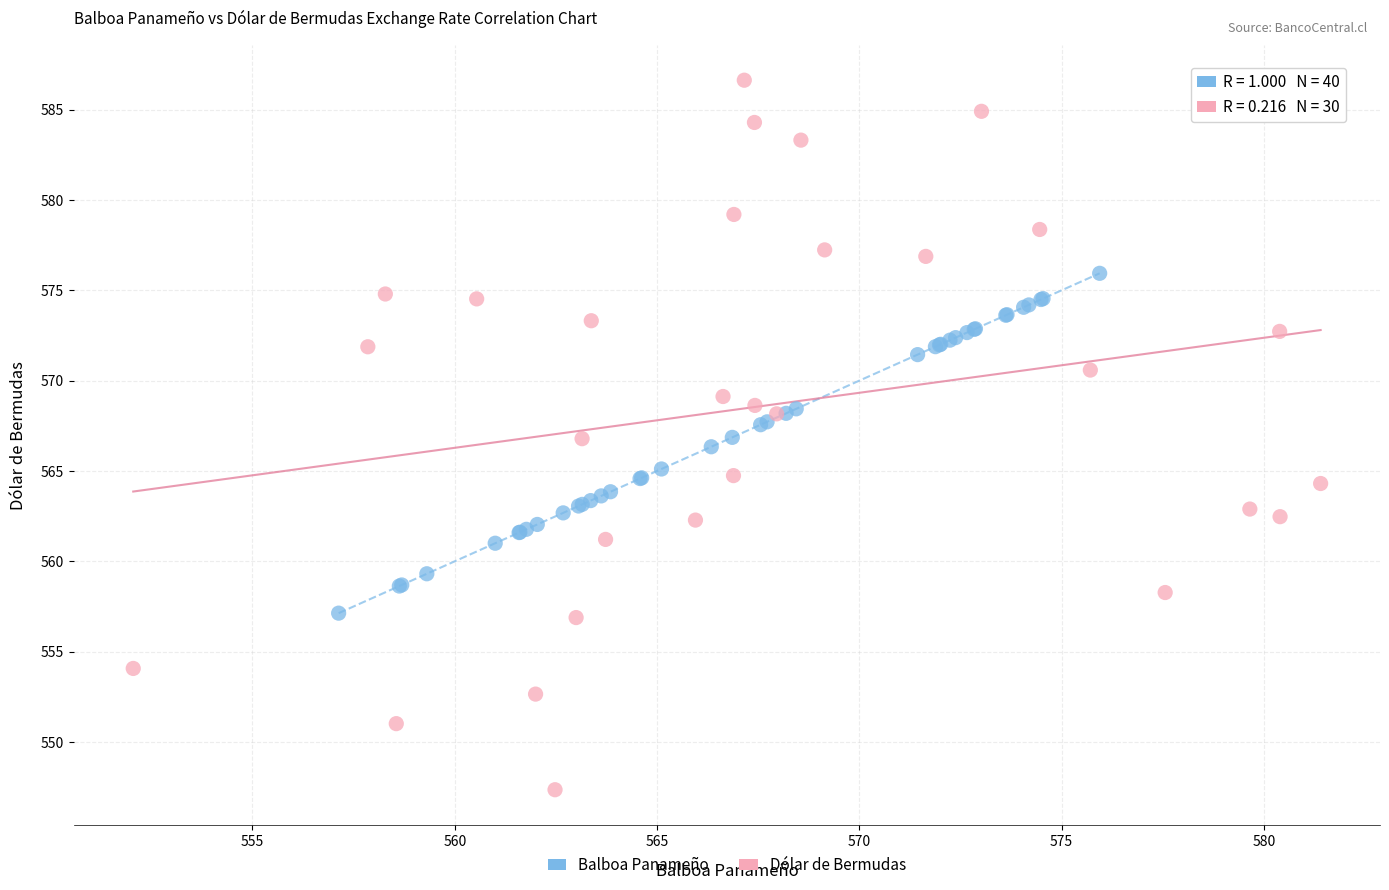

Which series reaches the minimum Y coordinate?

Dólar de Bermudas